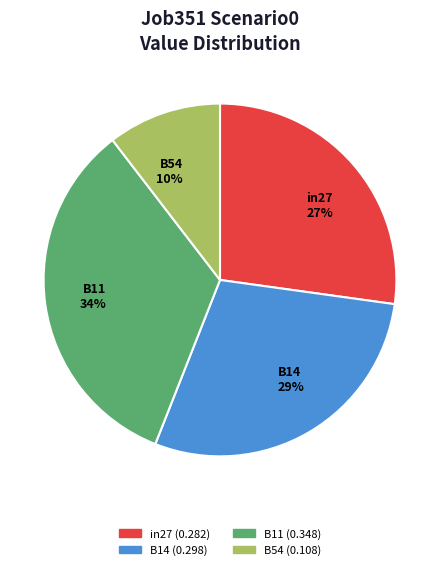

Which category has the smallest portion of the pie?

B54 10%